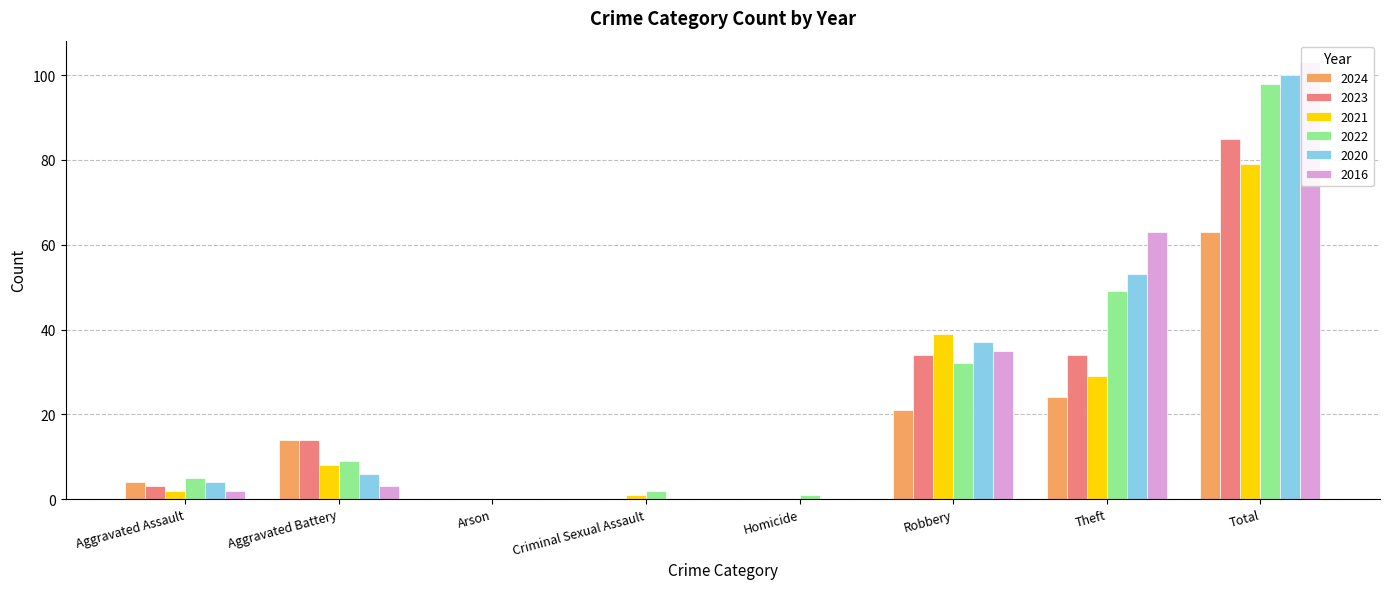

Rank the series at Robbery from highest to lowest value.

2021, 2020, 2016, 2023, 2022, 2024